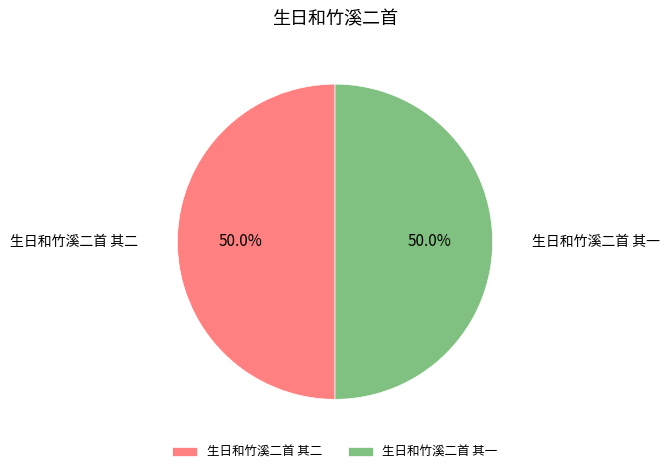

Do 生日和竹溪二首 其一 and 生日和竹溪二首 其二 together represent more than half of the pie?

Yes